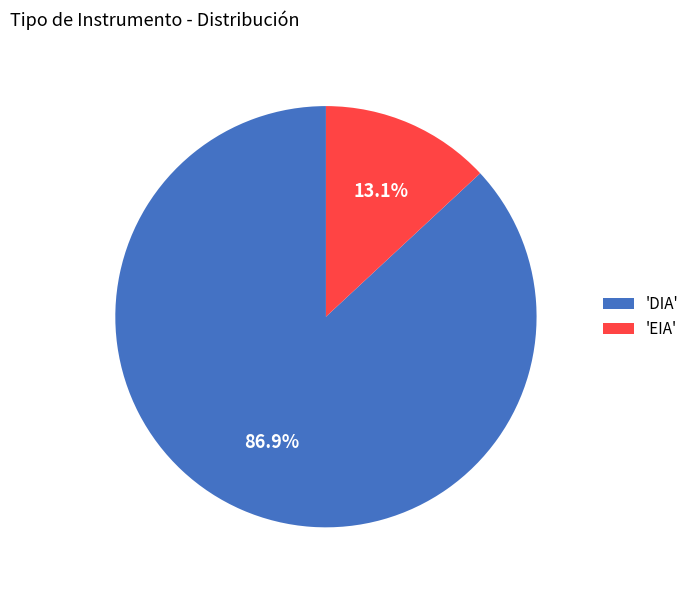

What percentage is NOT represented by 'DIA'?

13.1%